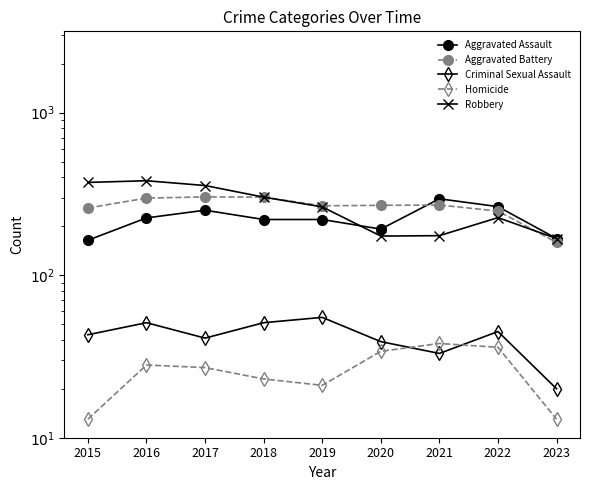

Does the chart have visible grid lines?

No